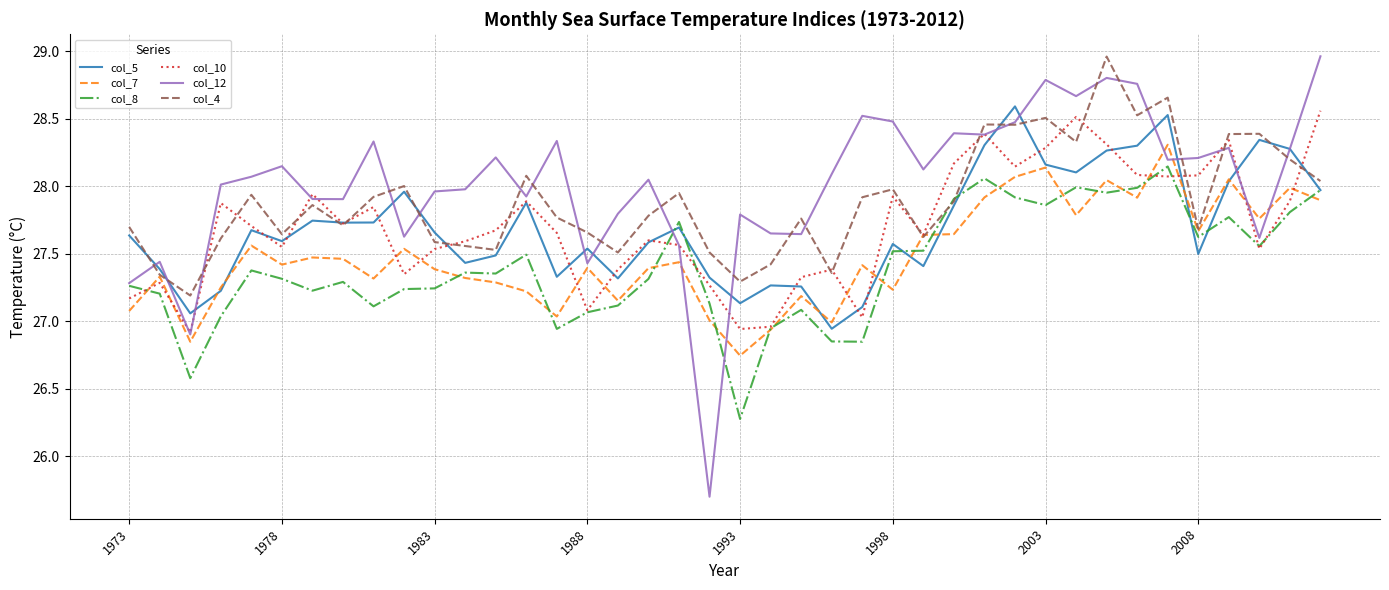

What is the difference between the maximum and minimum values in the col_8 series?

1.9